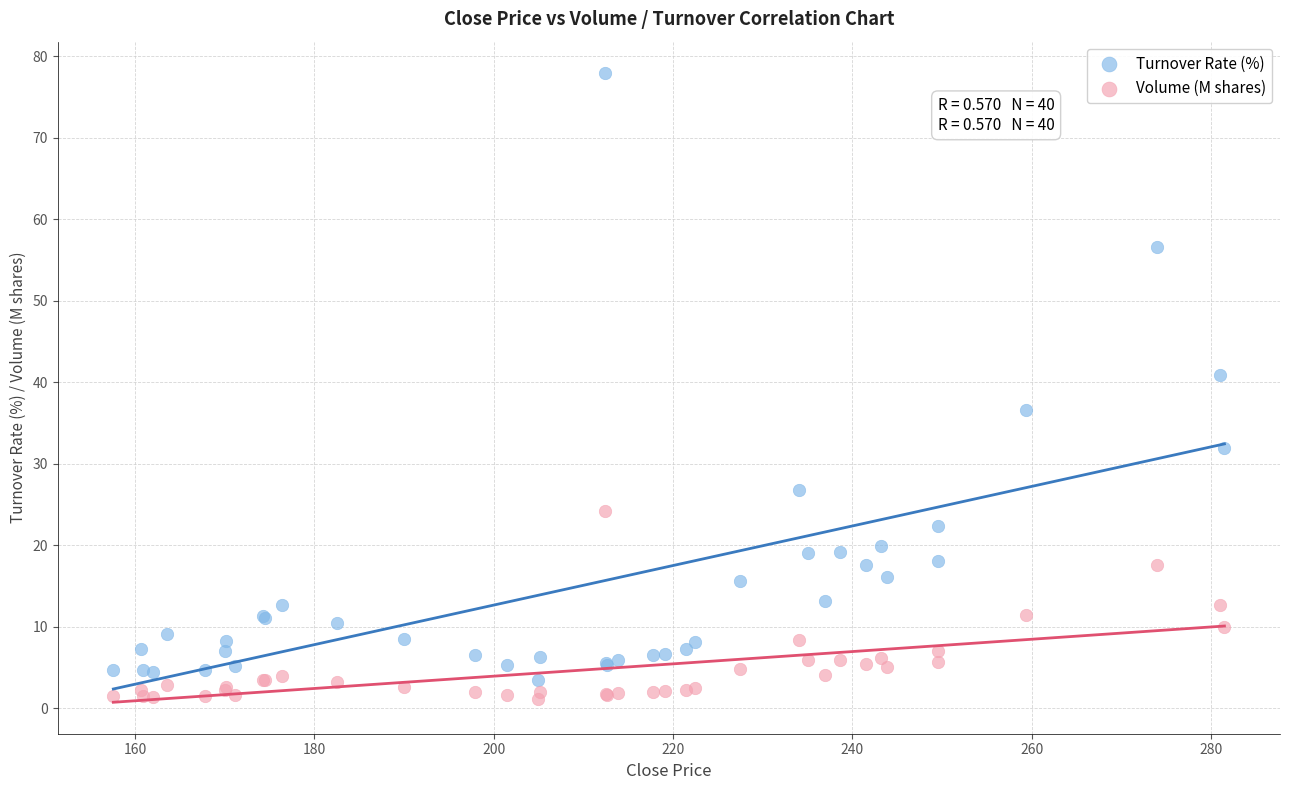

Which series has the largest Y range (max minus min)?

Turnover Rate (%)